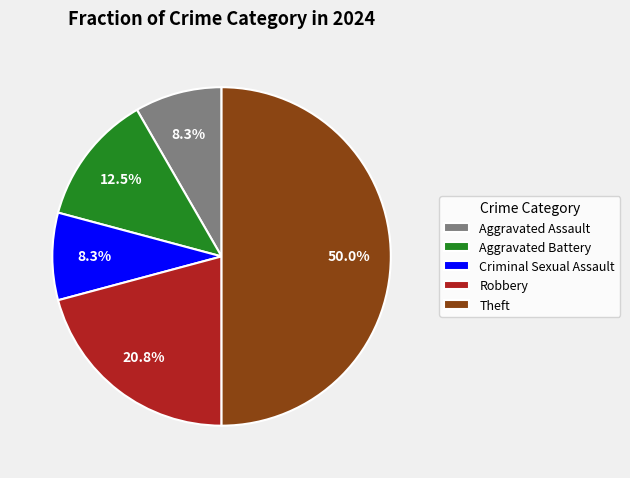

How many slices are in this pie chart?

5